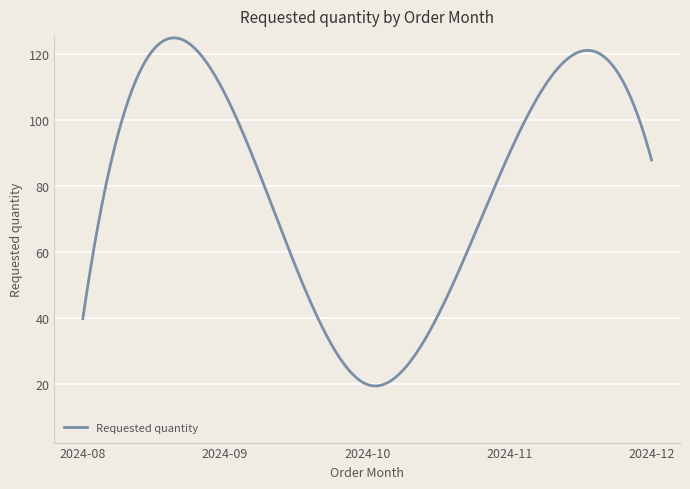

What is the greatest value displayed?

125.0